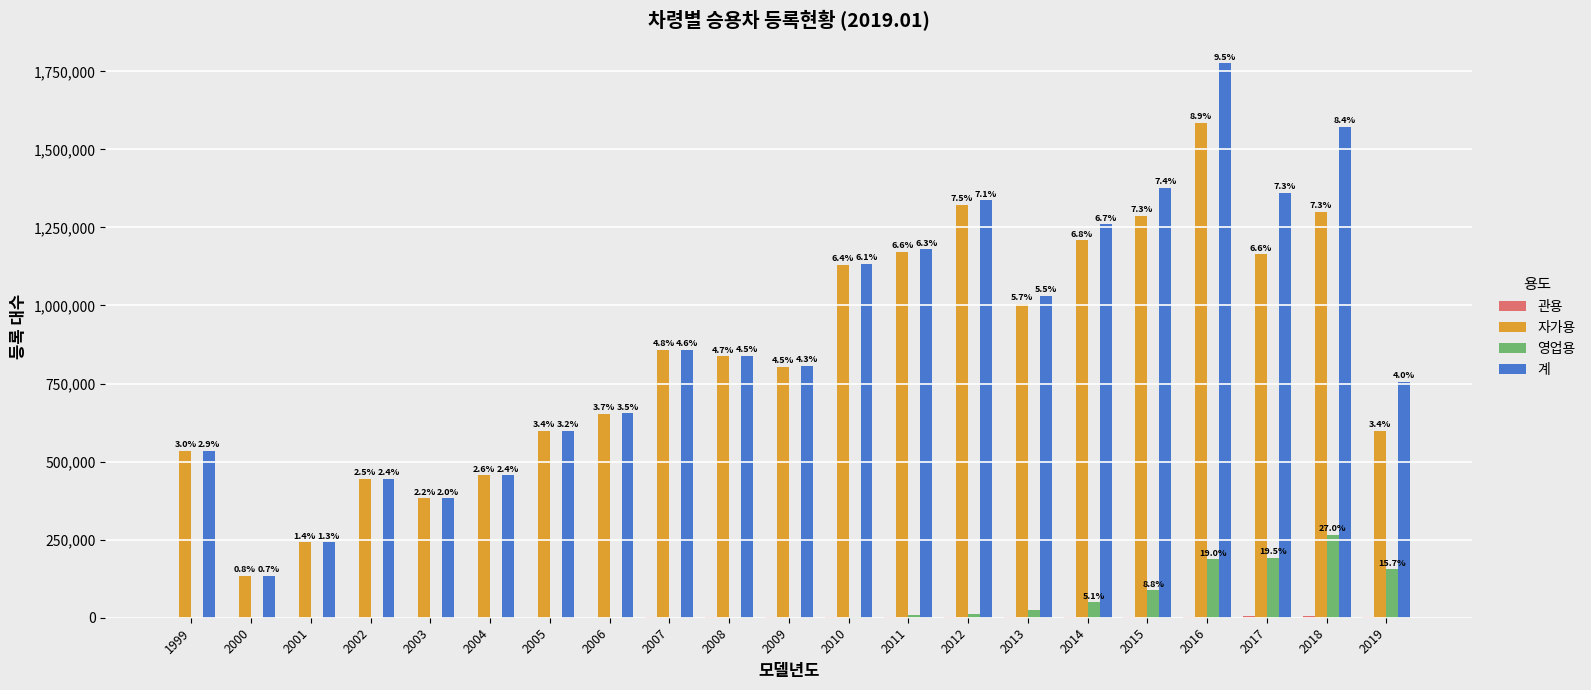

Which series has the largest range (max minus min)?

계